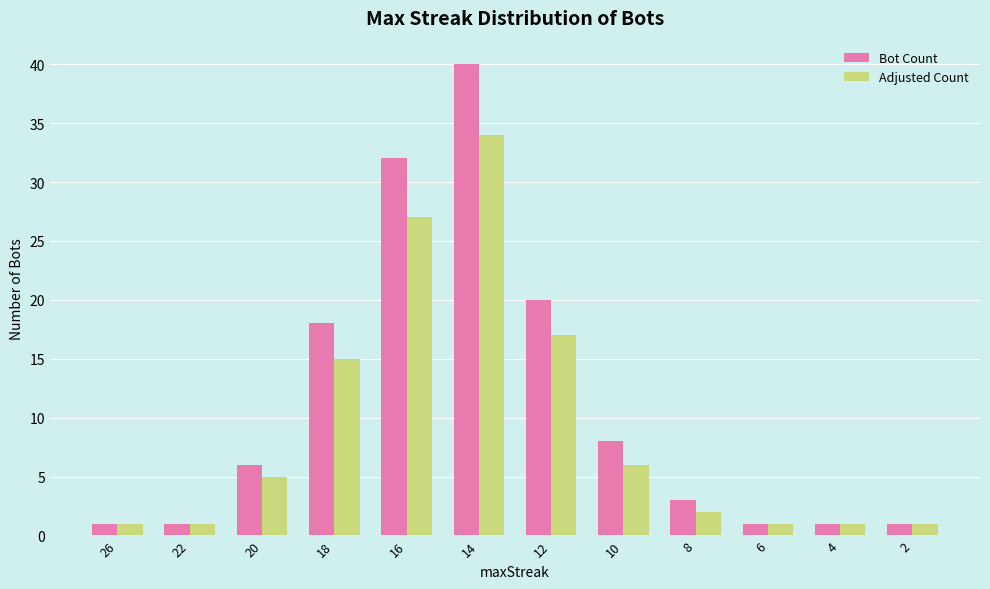

Rank the series by their average value, from highest to lowest.

Bot Count, Adjusted Count